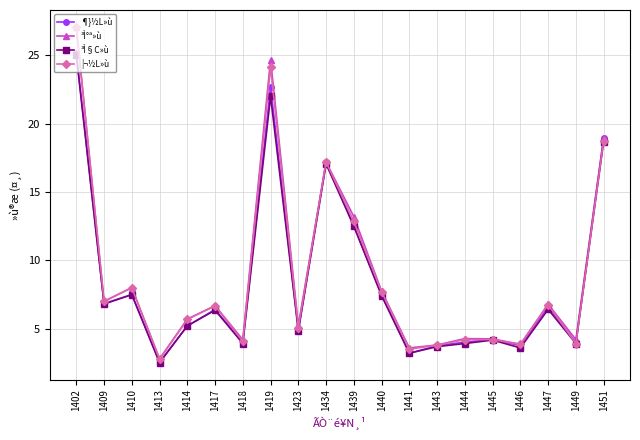

Which series changed the most between 1443 and 1447?

³Ì°ª»ù